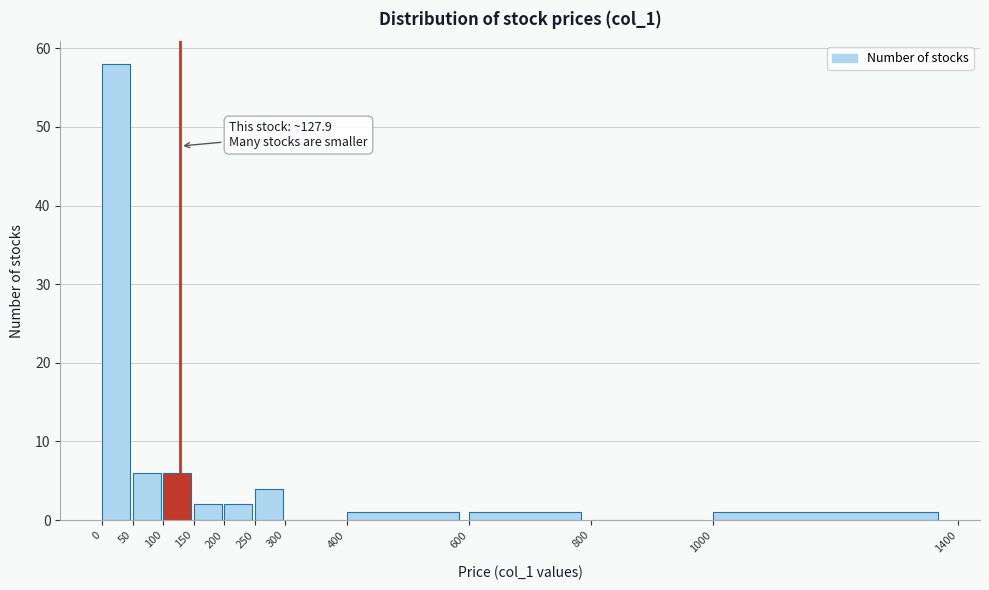

Over which range of the x-axis is the bar tallest?

0 to 50